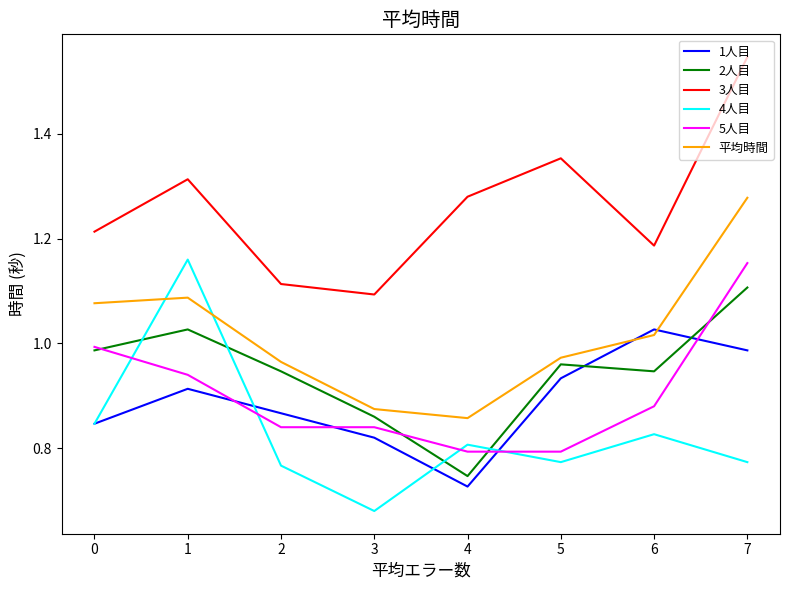

What is the total value across all series at 2?

5.5